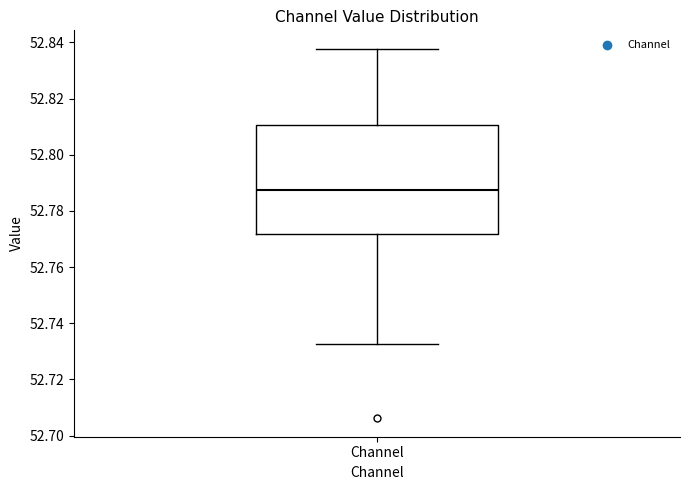

Where does the median line of the box for Channel sit on the y-axis? The values are not printed on the chart, so give them approximately, as read against the axis.

52.788